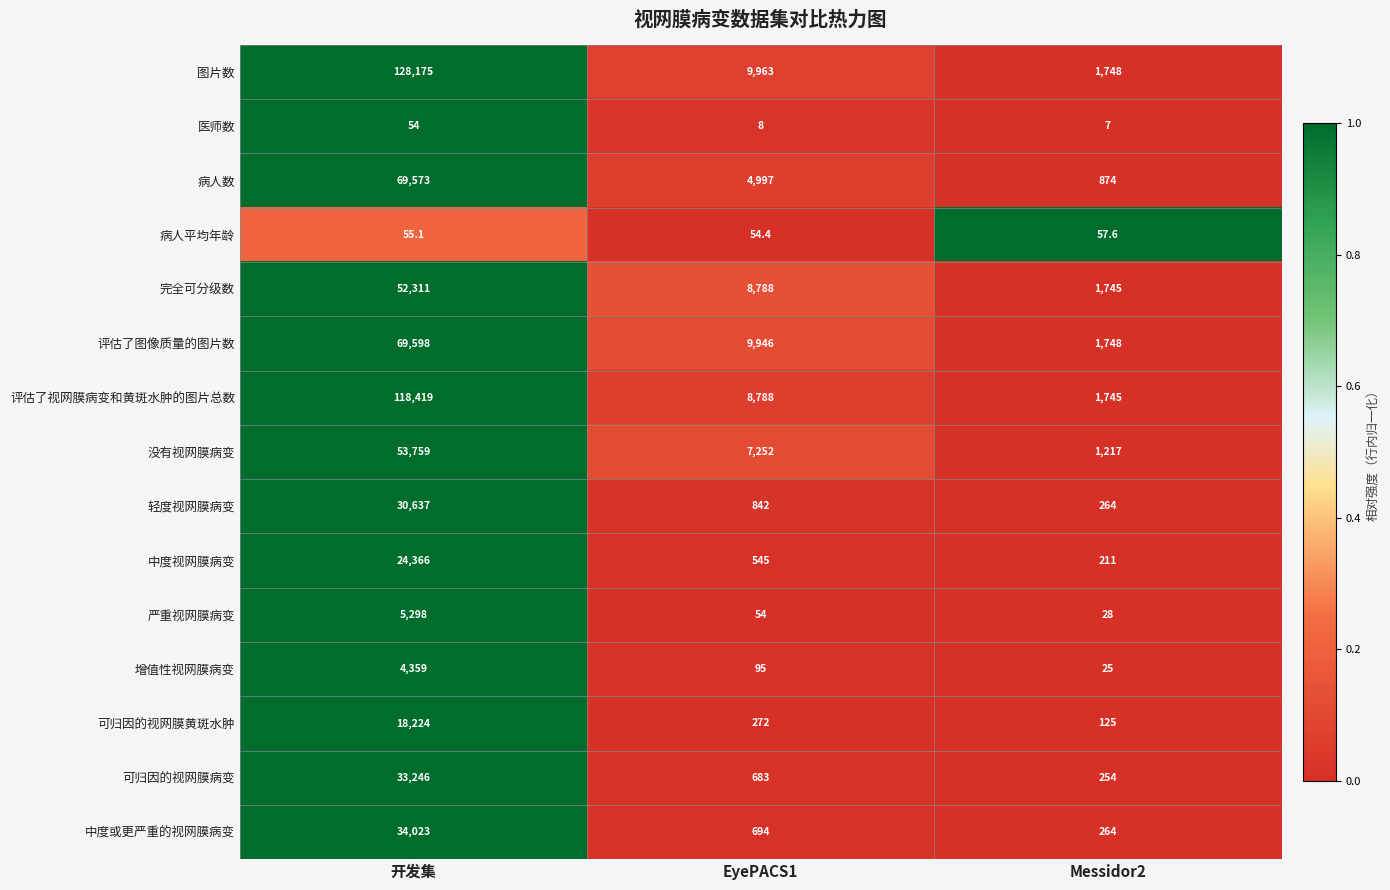

What is the approximate value of 轻度视网膜病变 at EyePACS1?

842.0